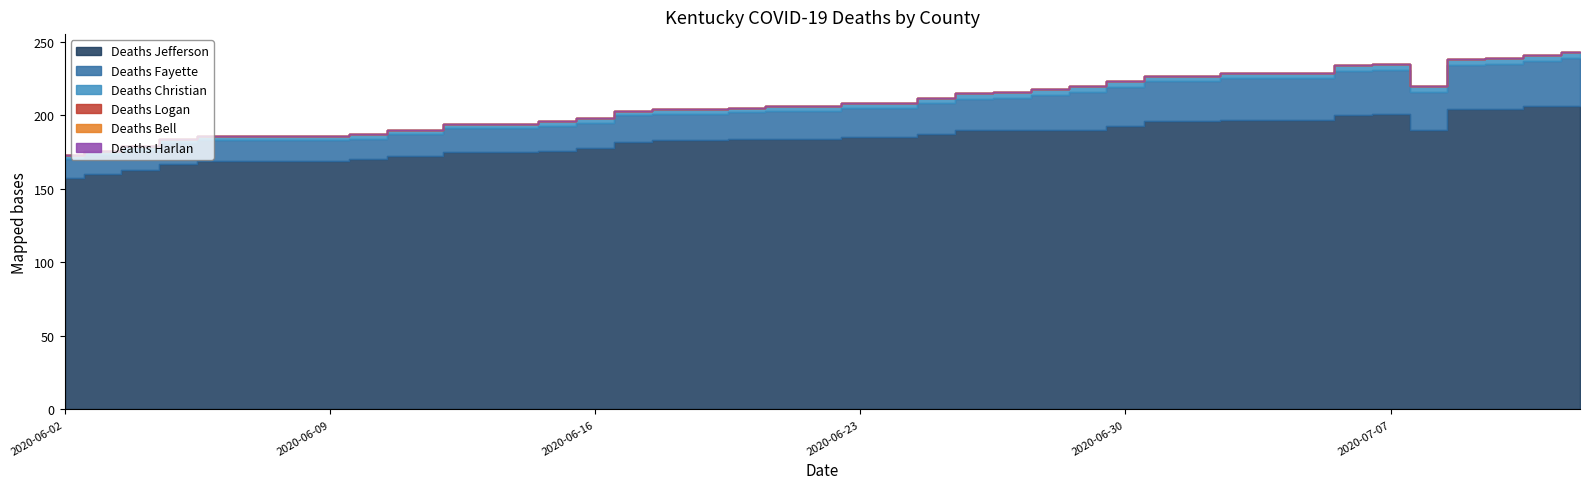

Which series has the largest total across all categories?

Deaths Jefferson